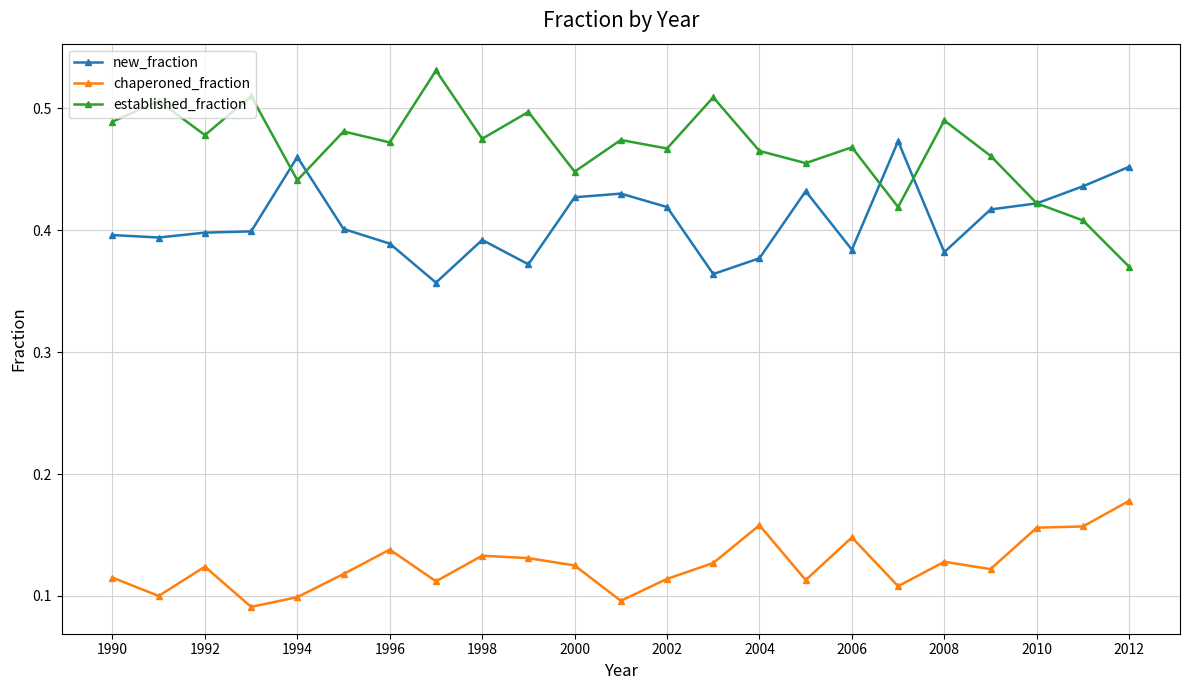

True or false: established_fraction has more than 1 points higher than both neighbors.

True